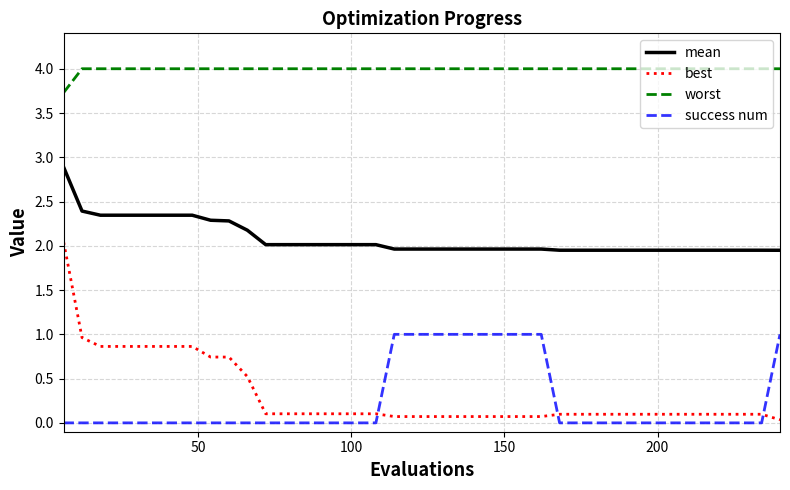

True or false: mean and worst intersect in this chart.

False